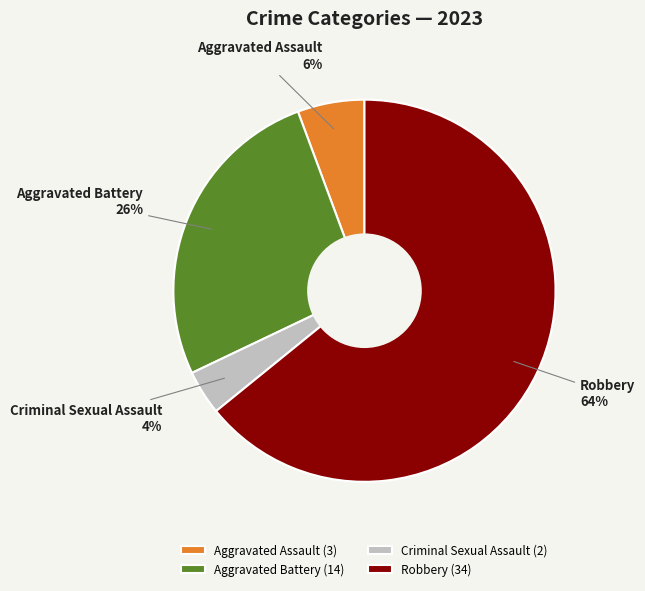

Combined, do Robbery and Aggravated Battery account for over 50%?

Yes